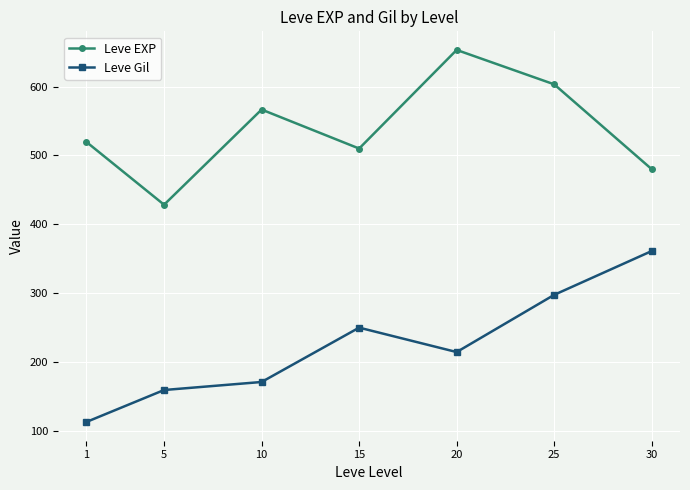

Does the chart have visible grid lines?

Yes